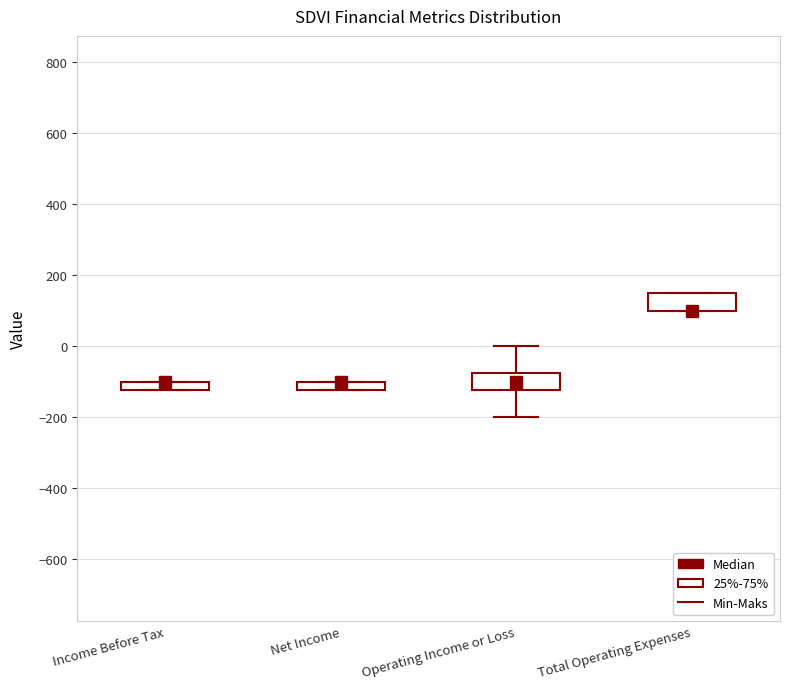

Where is the lower edge of the box for Net Income on the y-axis? The values are not printed on the chart, so give them approximately, as read against the axis.

-120